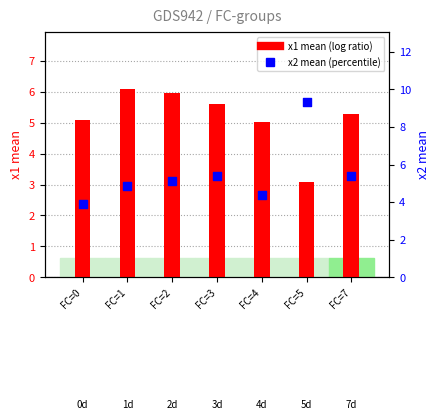

Which series contains the highest Y value?

x2 mean (percentile)